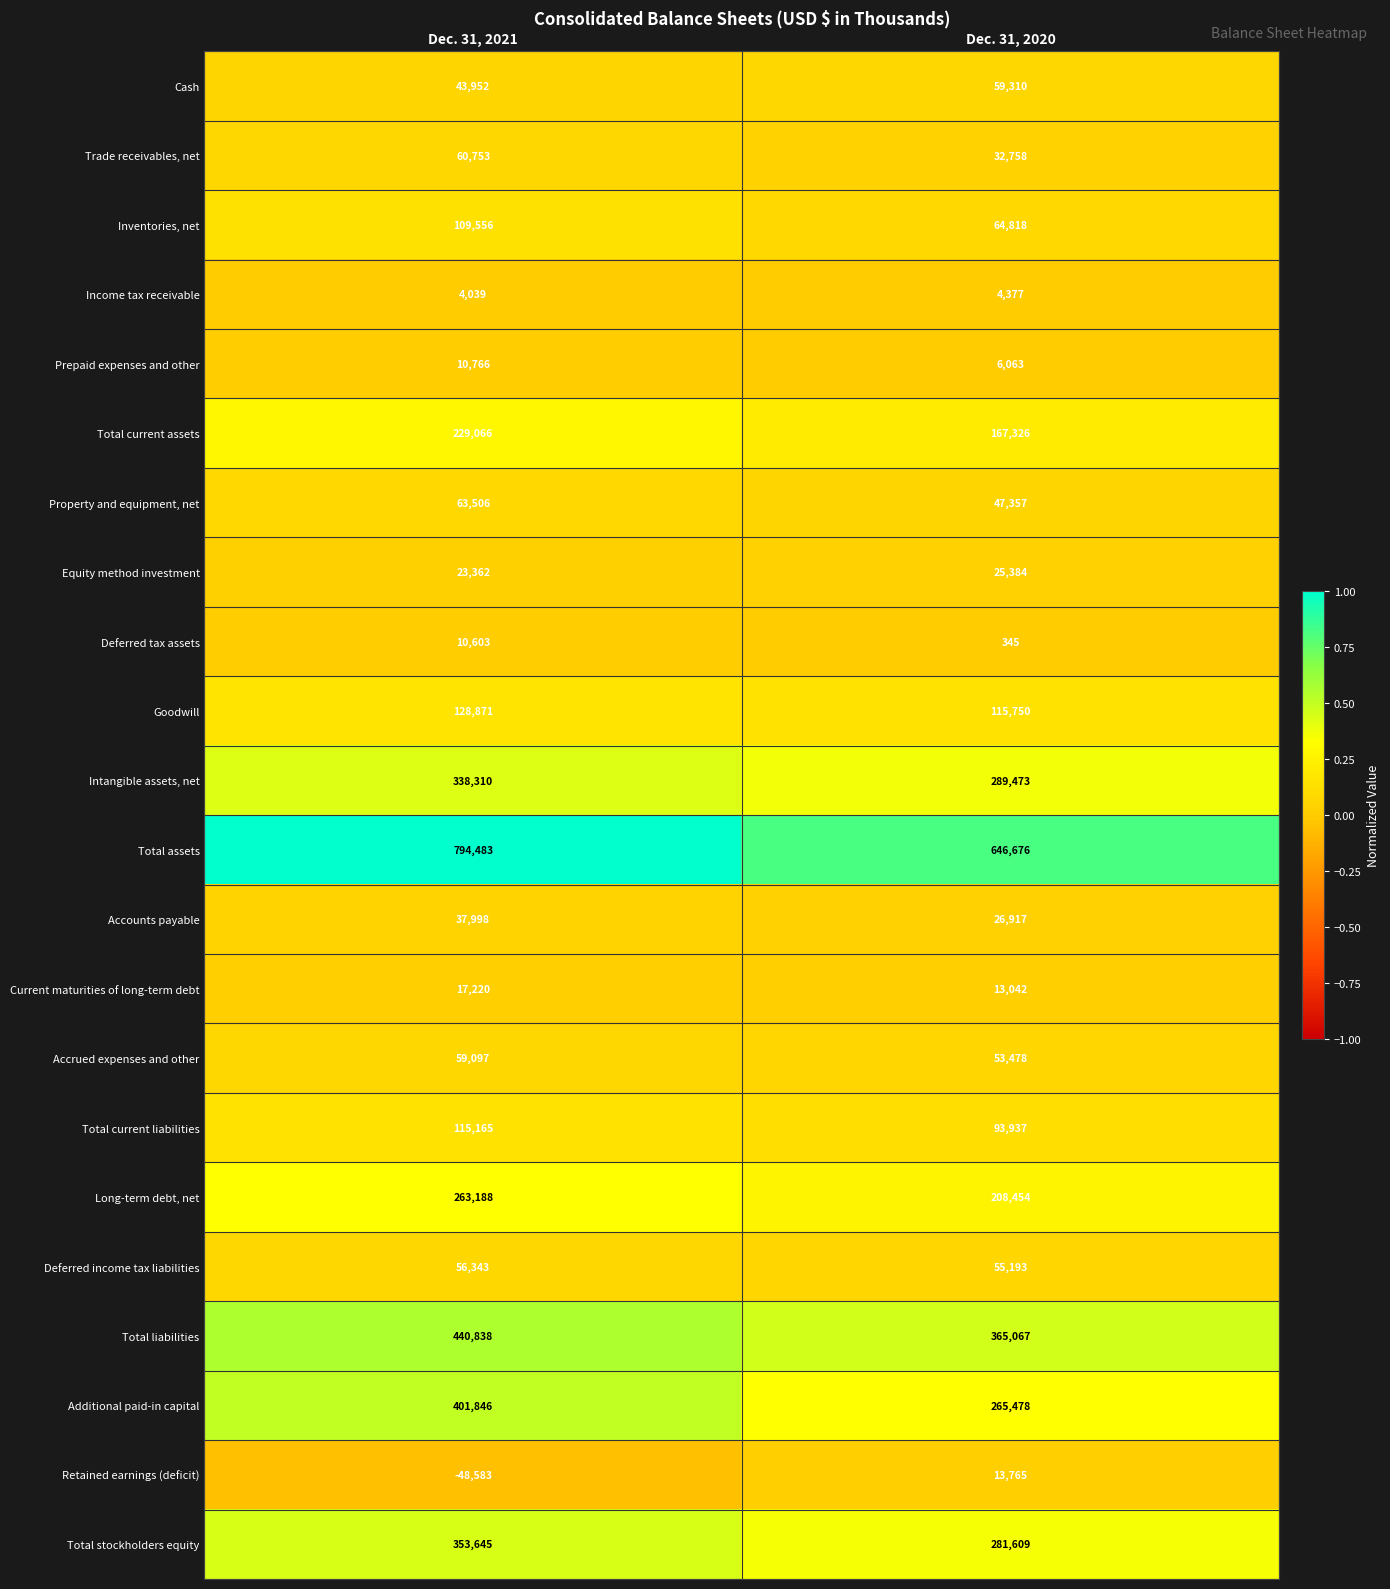

How many data points does each series have?

2